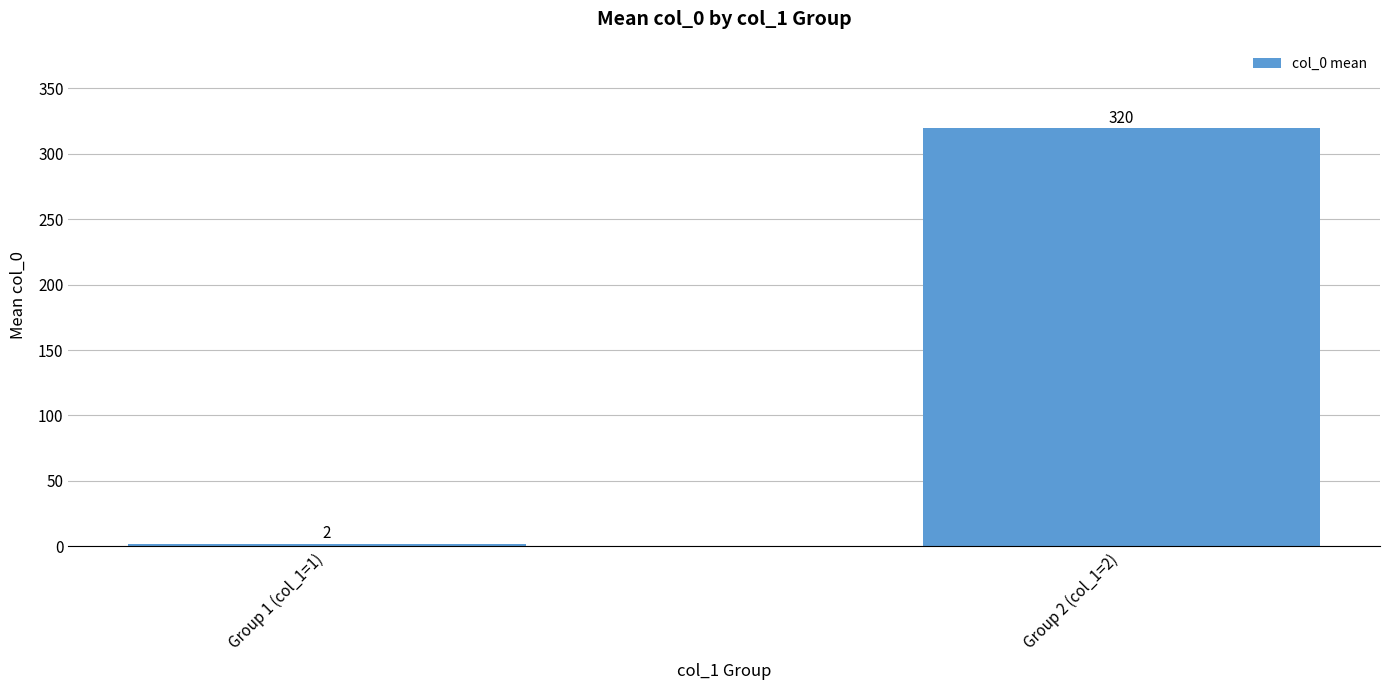

Between Group 1 (col_1=1) and Group 2 (col_1=2), which is larger?

Group 2 (col_1=2)